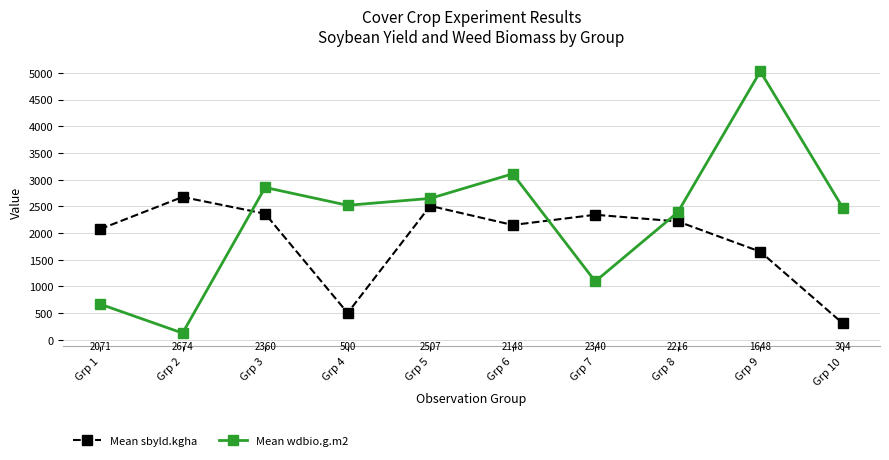

How many interior local valleys does the Mean wdbio.g.m2 series have?

3